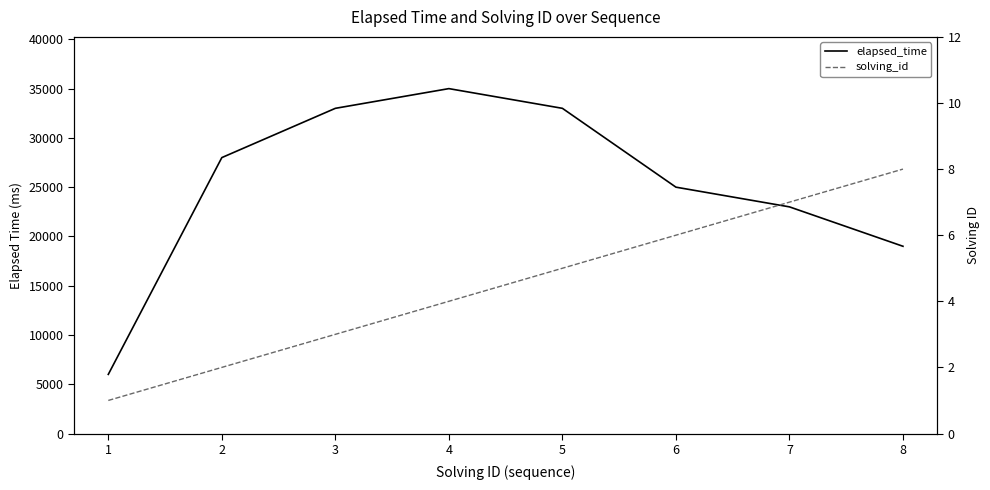

Reading right to left, list all the values displayed in this chart.

elapsed_time: 8=19000	7=23000	6=25000	5=33000	4=35000	3=33000	2=28000	1=6000
solving_id: 8=8	7=7	6=6	5=5	4=4	3=3	2=2	1=1